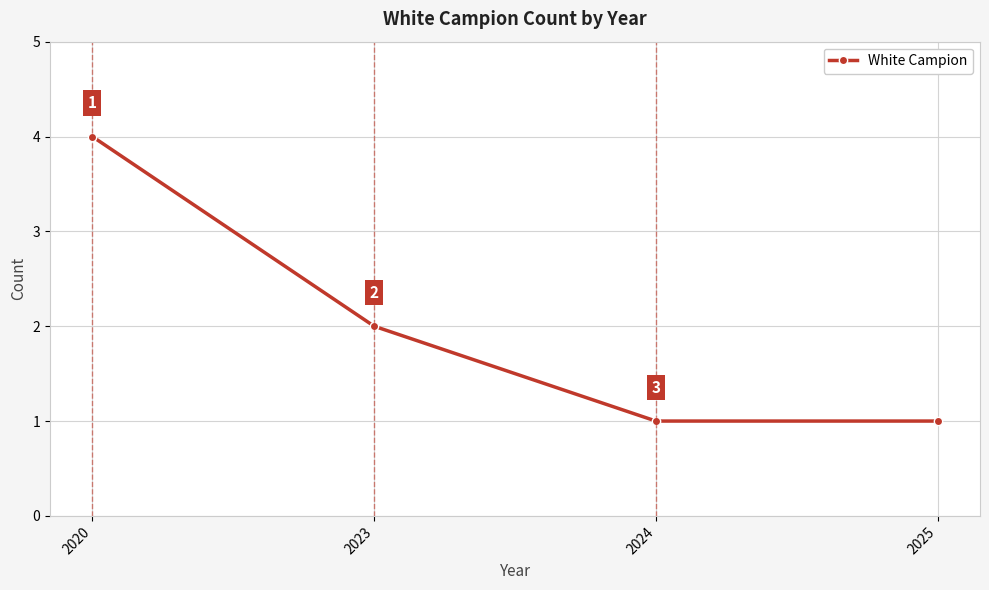

Approximately how many times larger is the value at 2023 compared to 2024?

2.0